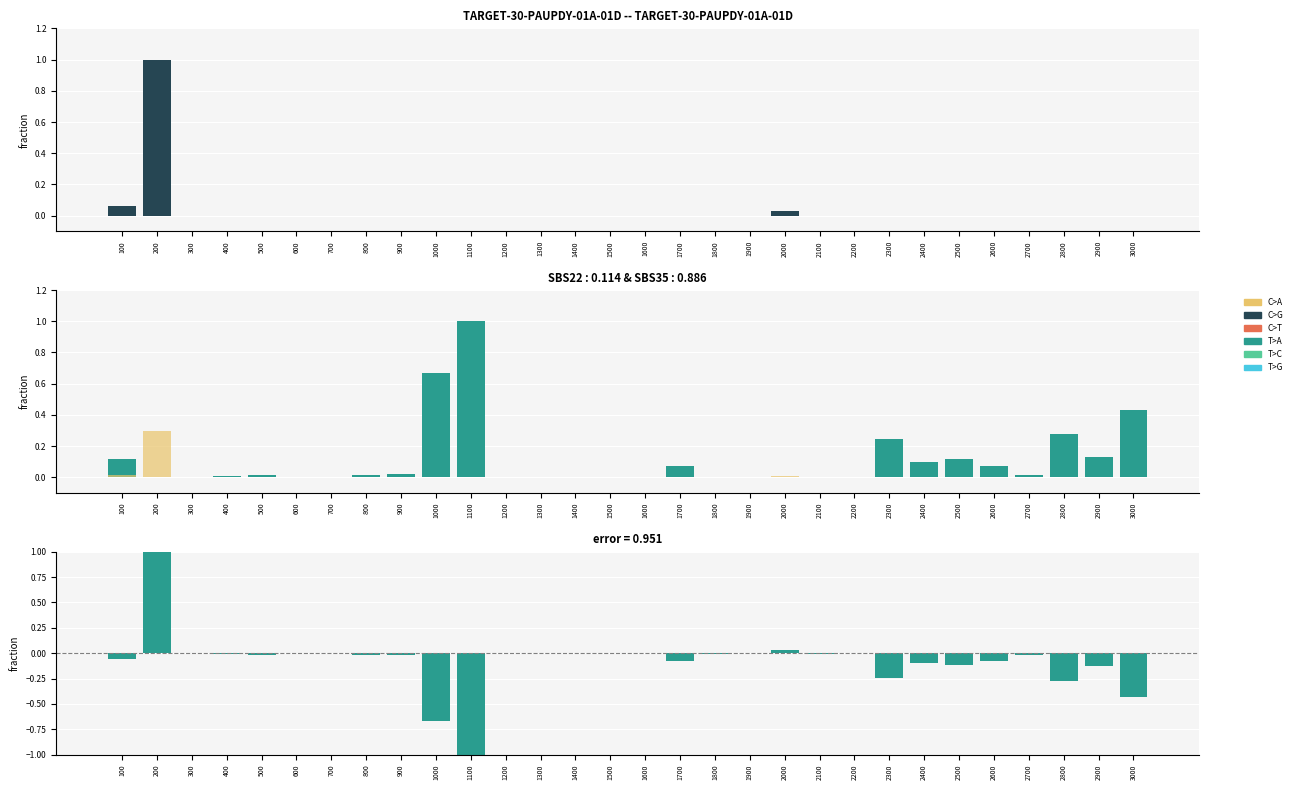

Reading right to left, what are all the values shown in this chart?

jDES: 3000=0.0	2900=0.0	2800=0.0	2700=0.0	2600=0.0	2500=0.0	2400=0.0	2300=0.0	2200=0.0	2100=0.0	2000=0.0	1900=0.0	1800=0.0	1700=0.0	1600=0.0	1500=0.0	1400=0.0	1300=0.0	1200=0.0	1100=0.0	1000=0.0	900=0.0	800=0.0	700=0.0	600=0.0	500=0.0	400=0.0	300=0.0	200=1.0	100=0.1
DE: 3000=0.4	2900=0.1	2800=0.3	2700=0.0	2600=0.1	2500=0.1	2400=0.1	2300=0.2	2200=0.0	2100=0.0	2000=0.0	1900=0.0	1800=0.0	1700=0.1	1600=0.0	1500=0.0	1400=0.0	1300=0.0	1200=0.0	1100=1.0	1000=0.7	900=0.0	800=0.0	700=0.0	600=0.0	500=0.0	400=0.0	300=0.0	200=0.0	100=0.1
S: 3000=0.0	2900=0.0	2800=0.0	2700=0.0	2600=0.0	2500=0.0	2400=0.0	2300=0.0	2200=0.0	2100=0.0	2000=0.0	1900=0.0	1800=0.0	1700=0.0	1600=0.0	1500=0.0	1400=0.0	1300=0.0	1200=0.0	1100=0.0	1000=0.0	900=0.0	800=0.0	700=0.0	600=0.0	500=0.0	400=0.0	300=0.0	200=0.3	100=0.0
error: 3000=-0.4	2900=-0.1	2800=-0.3	2700=-0.0	2600=-0.1	2500=-0.1	2400=-0.1	2300=-0.2	2200=-0.0	2100=-0.0	2000=0.0	1900=-0.0	1800=-0.0	1700=-0.1	1600=-0.0	1500=-0.0	1400=0.0	1300=0.0	1200=-0.0	1100=-1.0	1000=-0.7	900=-0.0	800=-0.0	700=-0.0	600=0.0	500=-0.0	400=-0.0	300=0.0	200=1.0	100=-0.1